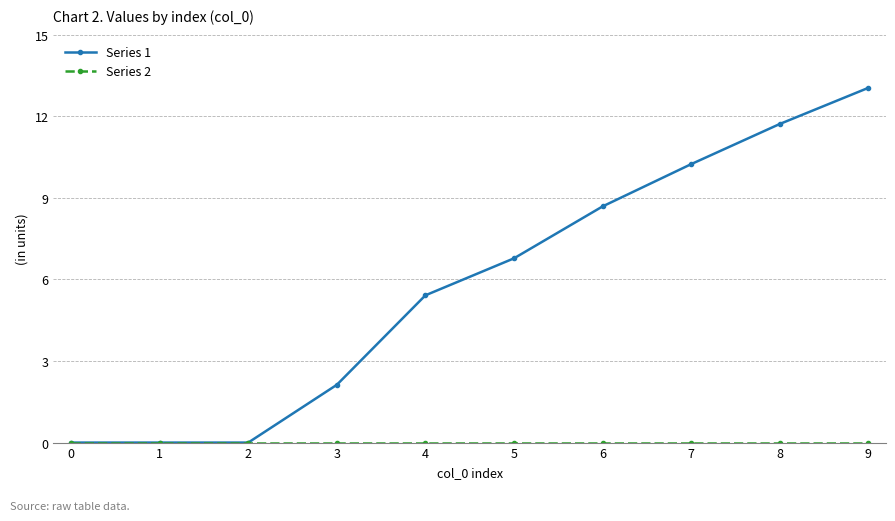

What is the total value across all series at 9?

13.0